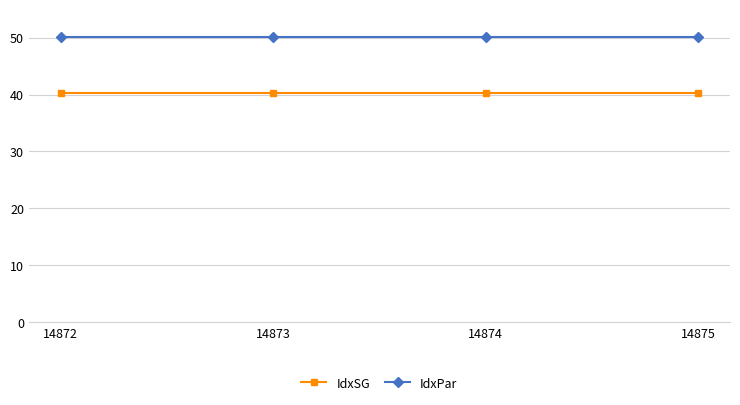

List the series in order of their overall mean, lowest first.

IdxSG, IdxPar